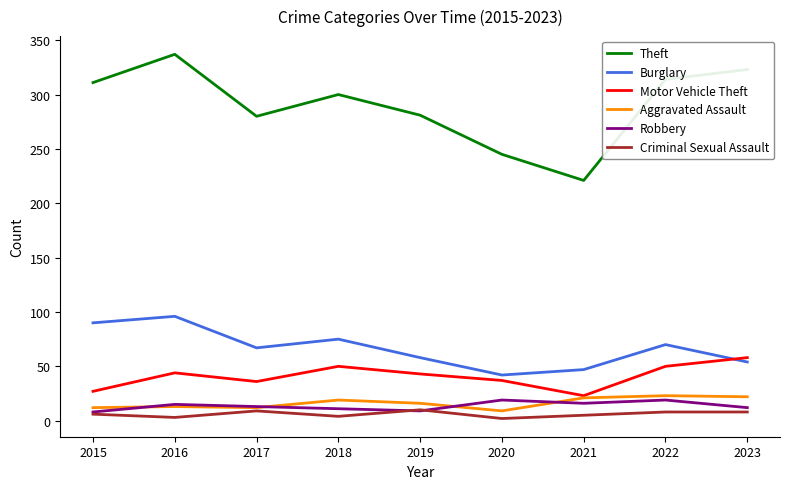

Which label corresponds to the largest value in the chart?

2016